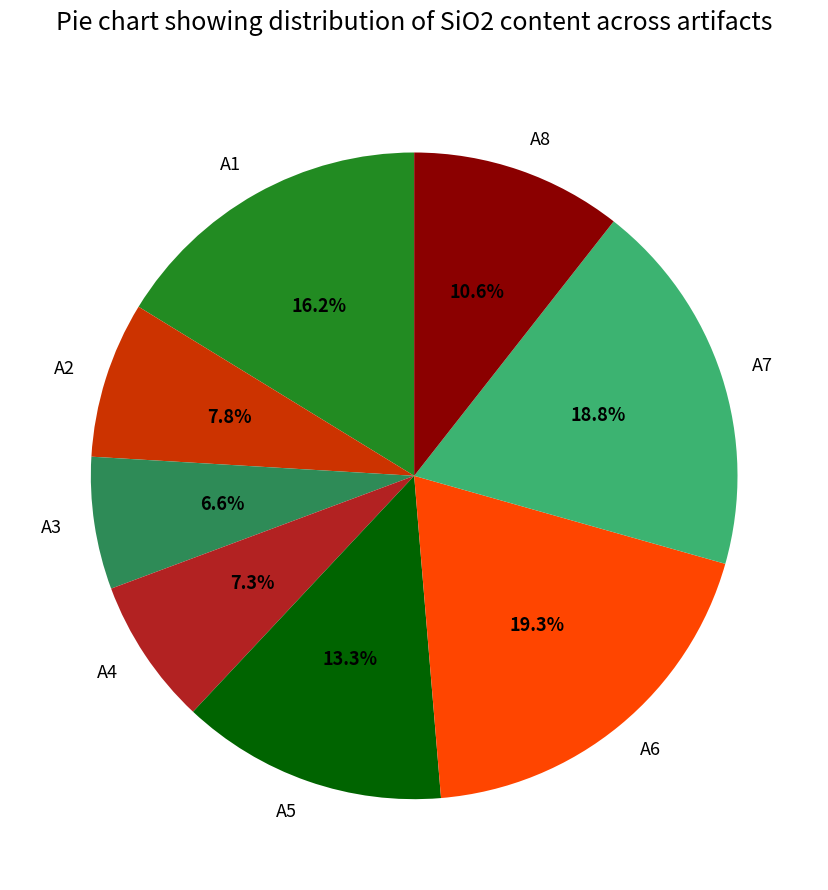

How many segments does this pie chart have?

8